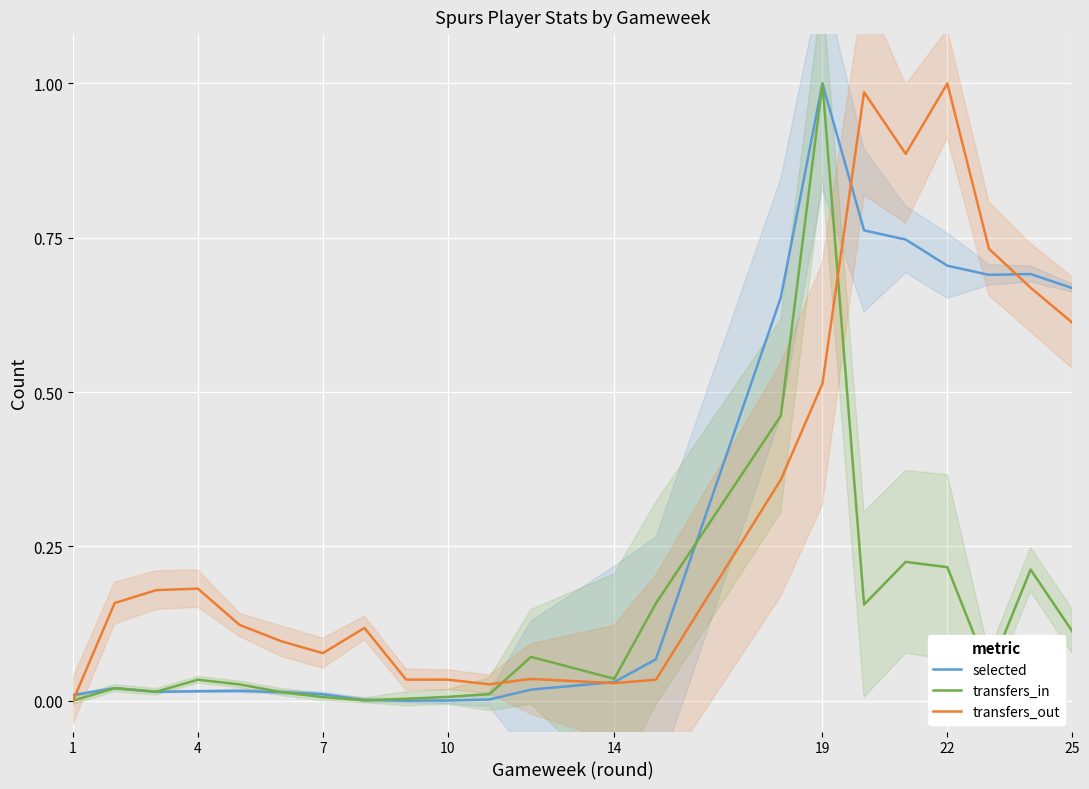

True or false: selected and transfers_out intersect in this chart.

True